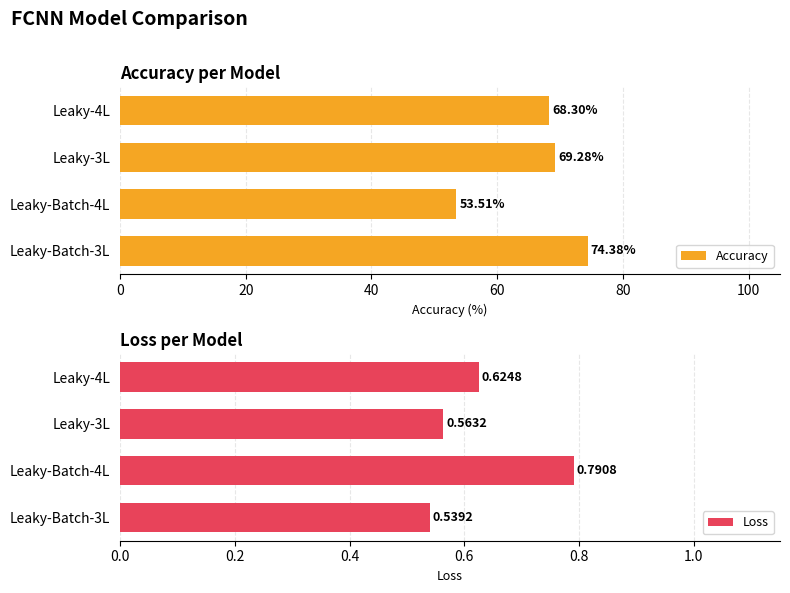

Where is Accuracy nearest to the value 63?

Leaky-4L